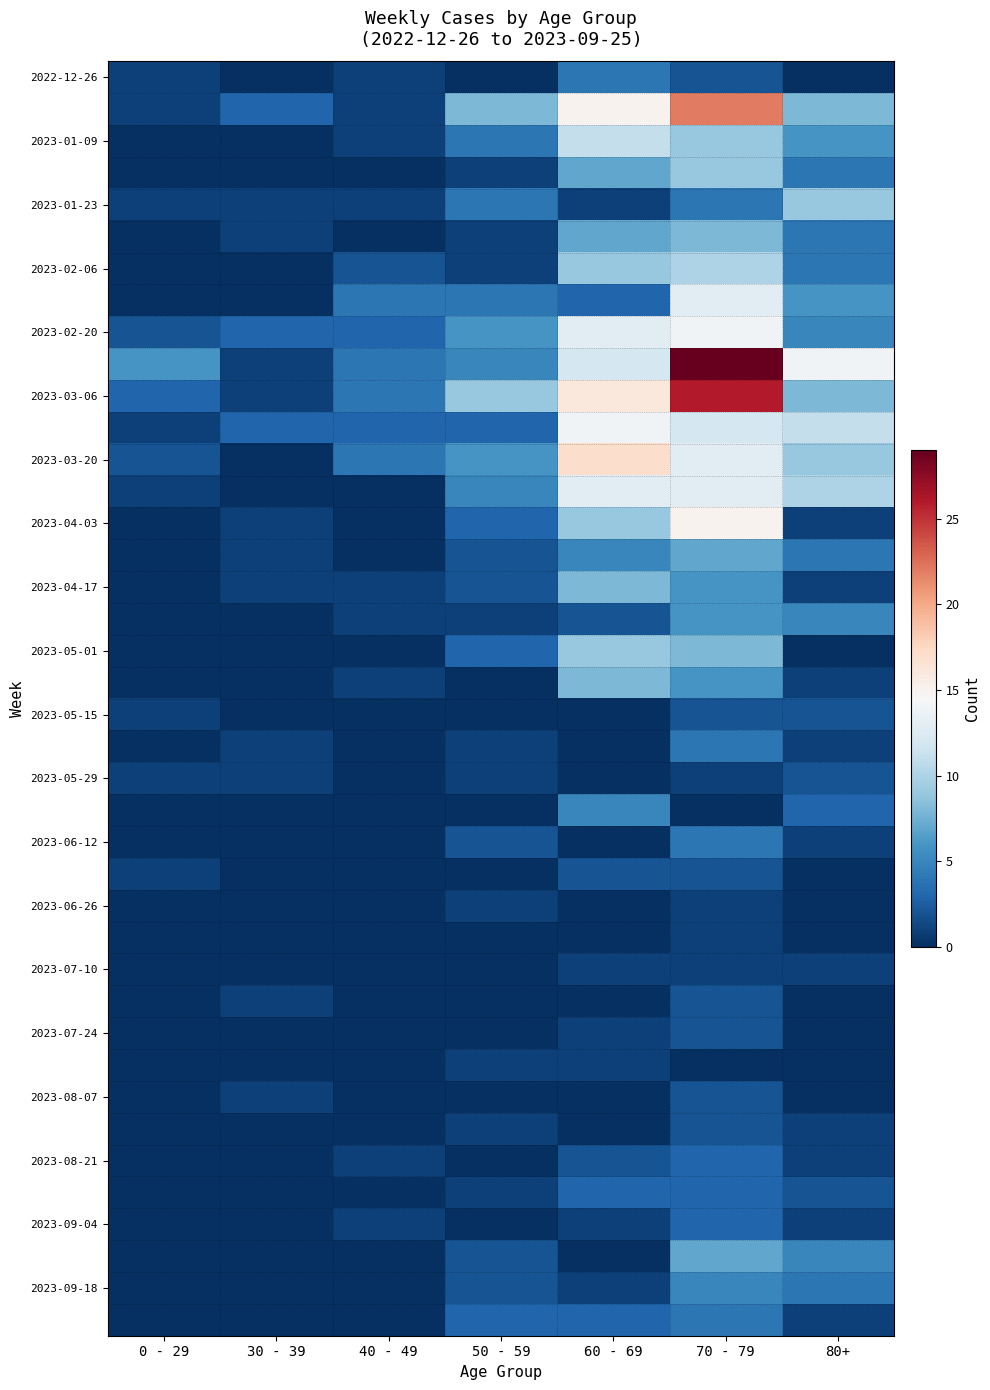

At how many categories does at least one series exceed 20?

1